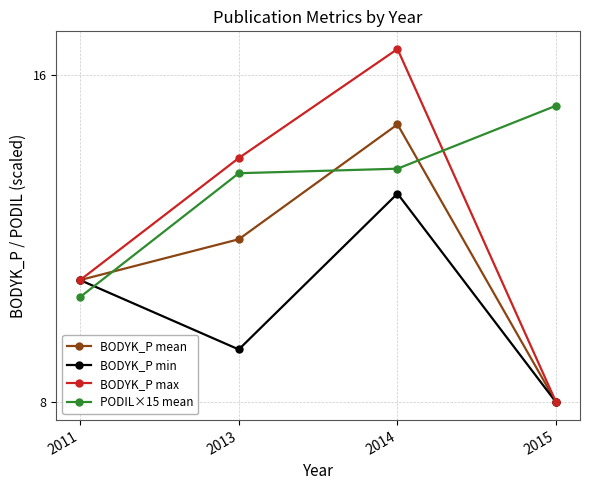

What are all the series names shown in the legend?

BODYK_P mean, BODYK_P min, BODYK_P max, PODIL×15 mean